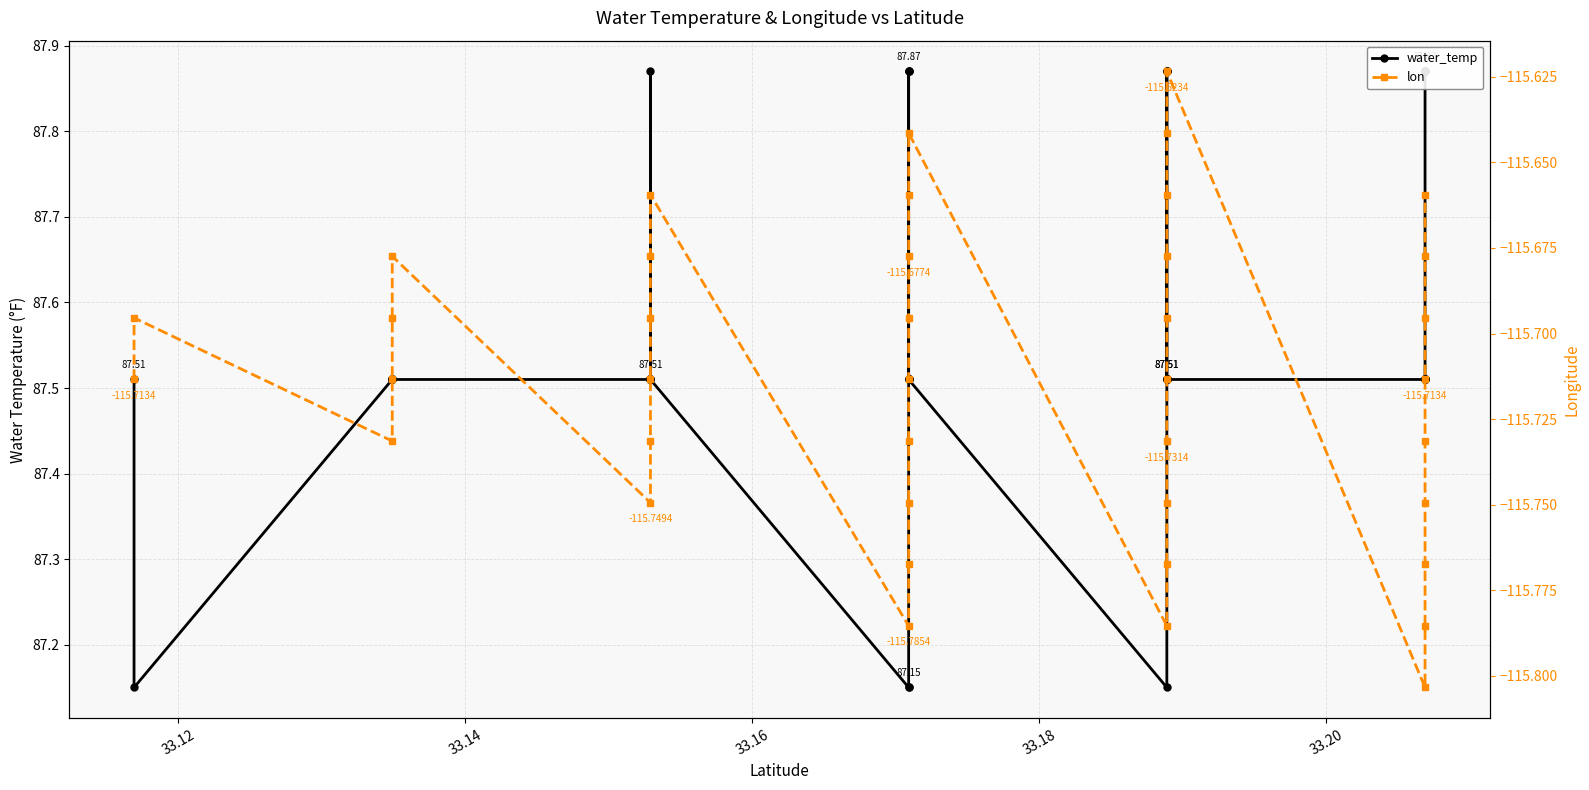

Is it true that lon equals -34.2 at 32?

False